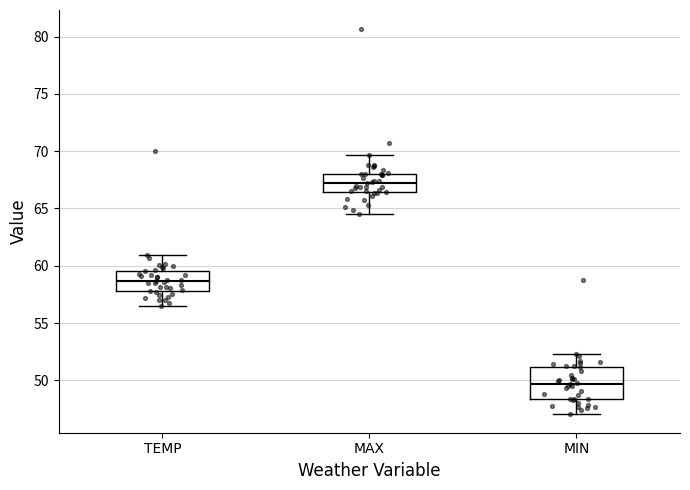

Which box is the tallest, from its lower edge to its upper edge?

MIN